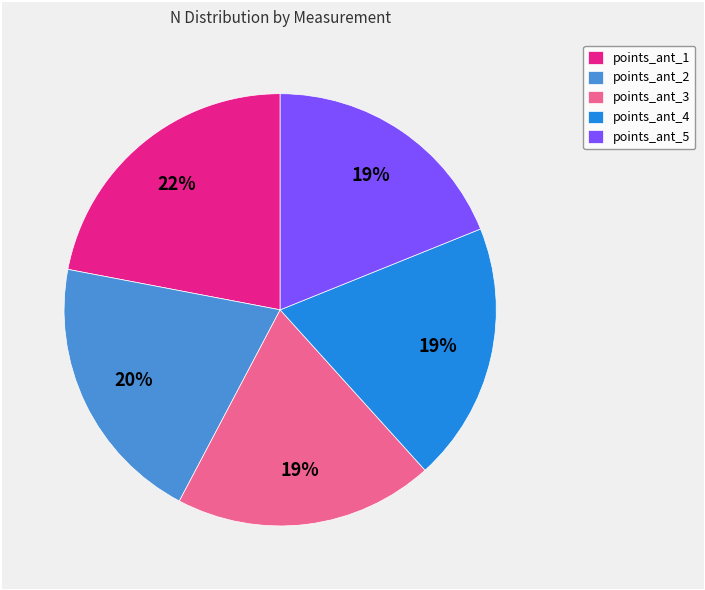

Which slice is the largest?

points_ant_1